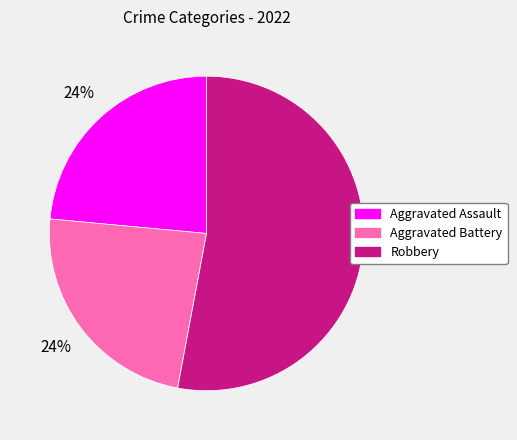

Does any single category account for the majority?

Yes